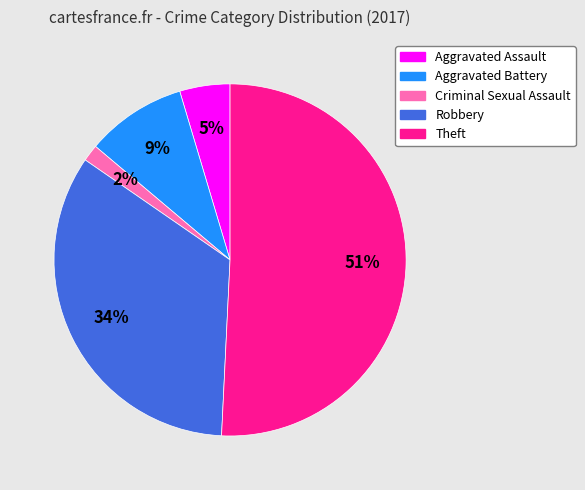

Do Aggravated Battery and Theft together represent more than half of the pie?

Yes